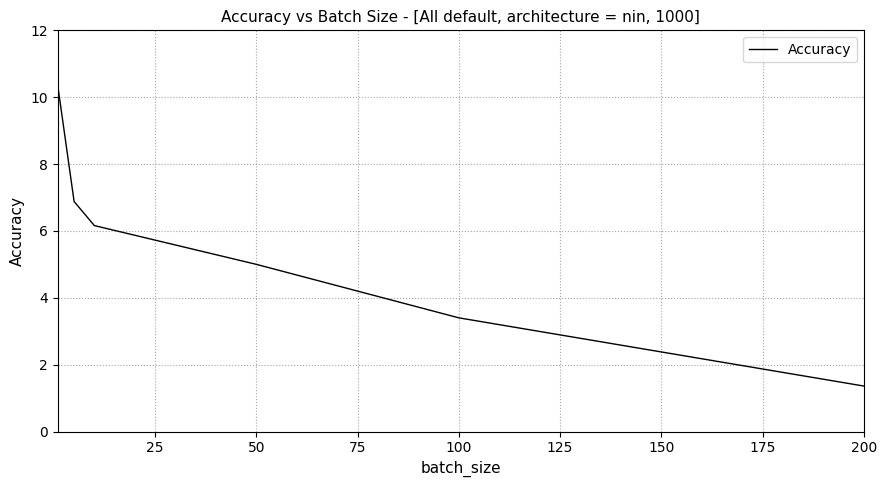

What is the maximum value shown in the chart?

10.3